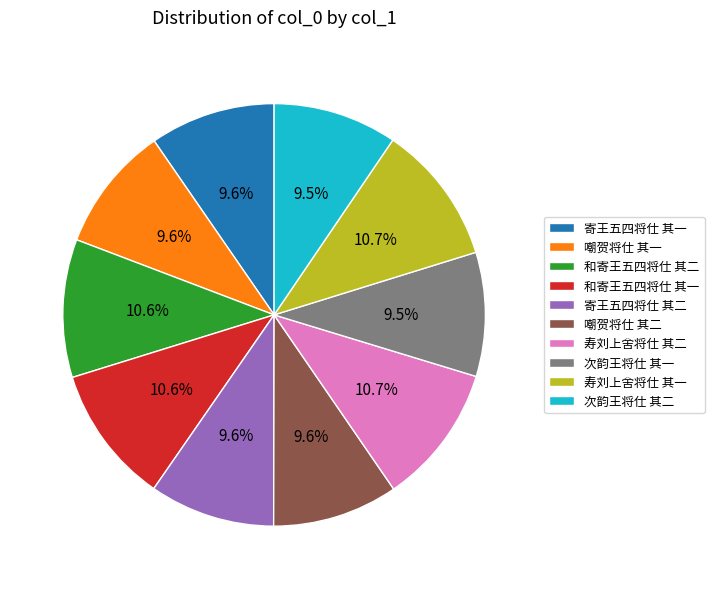

Between 寄王五四将仕 其二 and 寿刘上舍将仕 其一, which is larger?

寿刘上舍将仕 其一